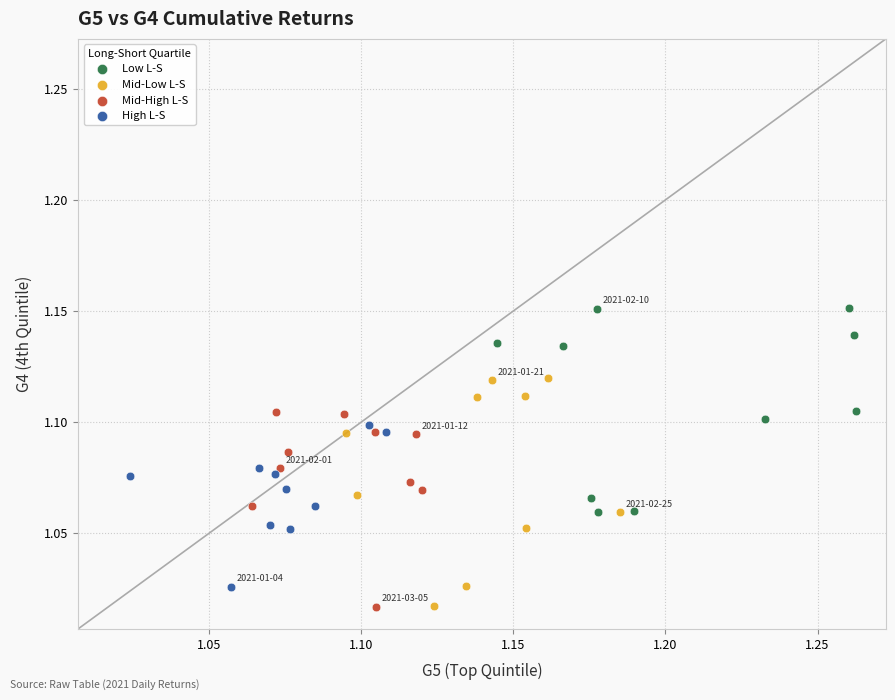

Which series has the largest Y range (max minus min)?

Mid-Low L-S